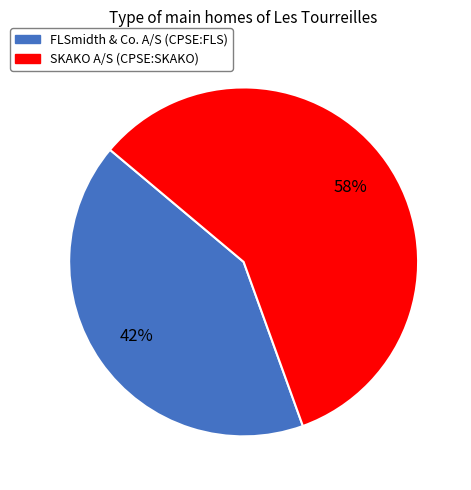

To the nearest percent, what is the average slice percentage?

50%